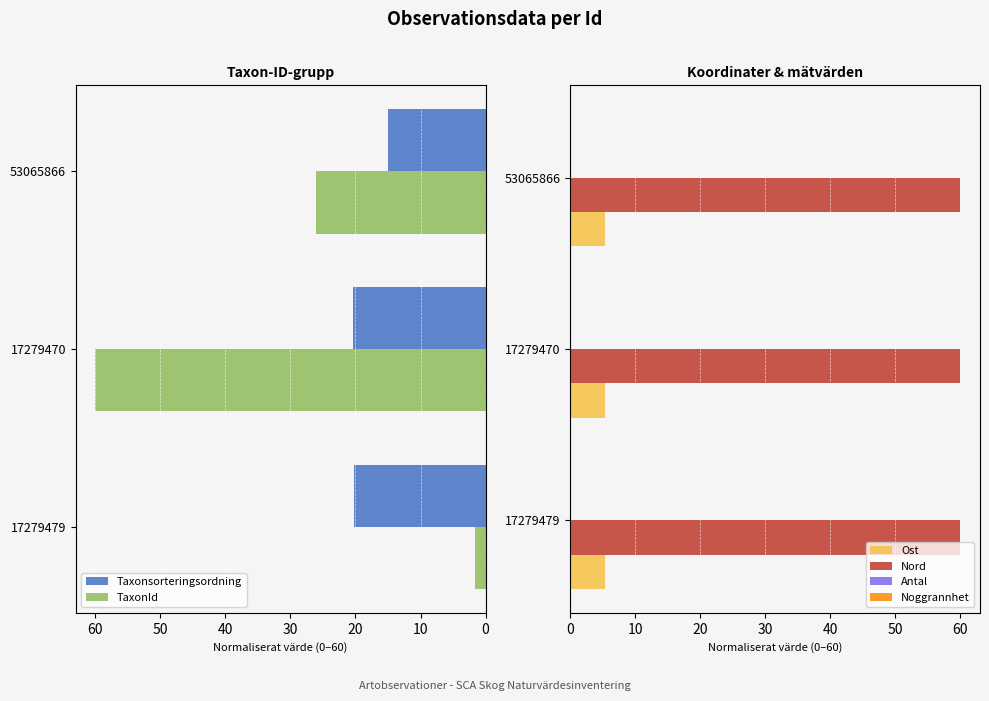

What is the sum of all Nord values?

180.0